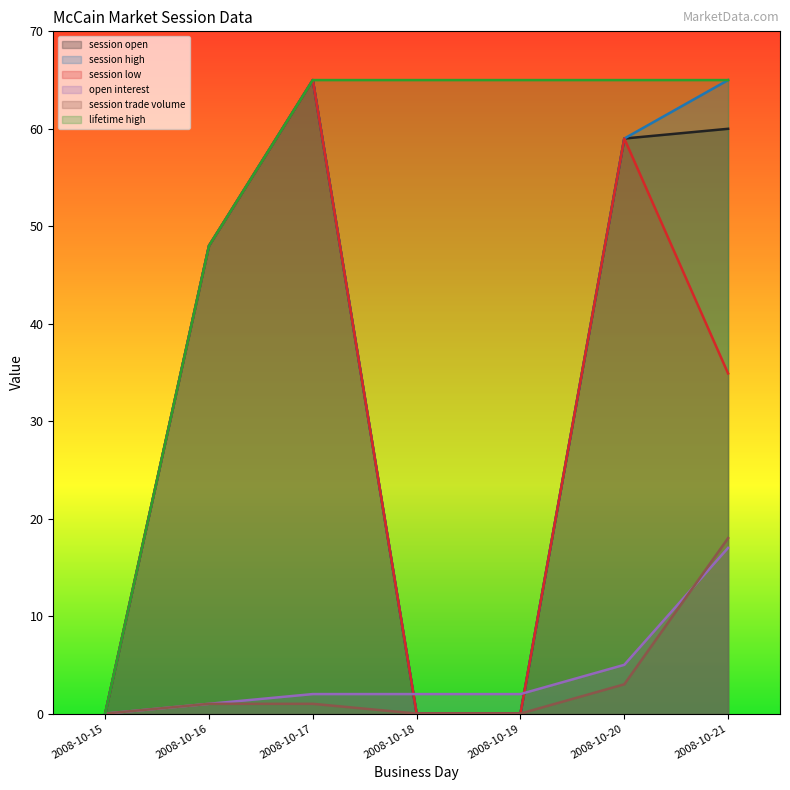

What is the difference between the maximum and minimum values in the session high series?

65.0